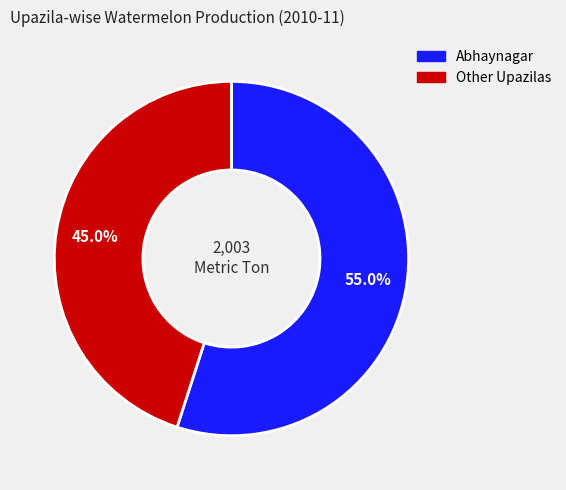

Is there any slice that represents more than half of the pie?

Yes